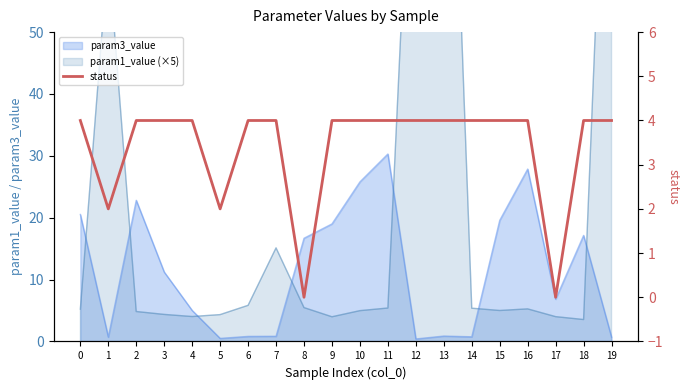

What is the approximate value at 19?

4